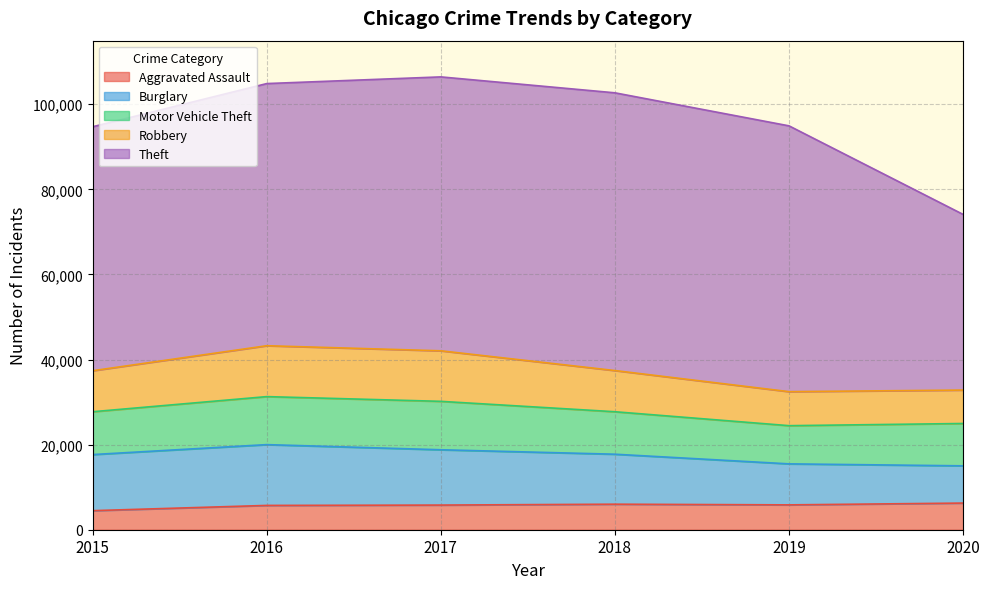

Does the chart have visible grid lines?

Yes